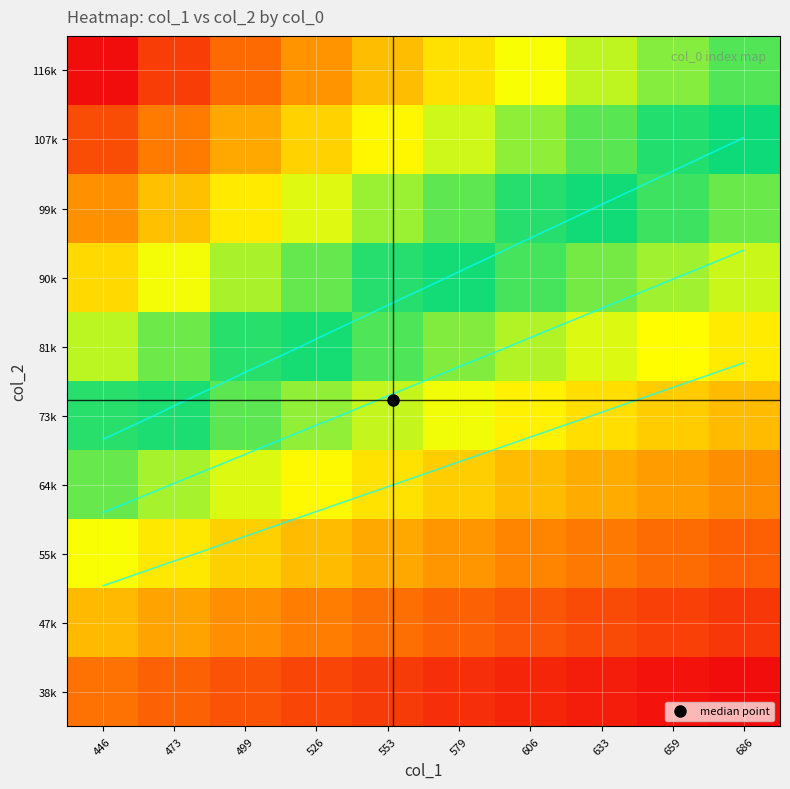

At which category does the chart reach its peak across all series?

446